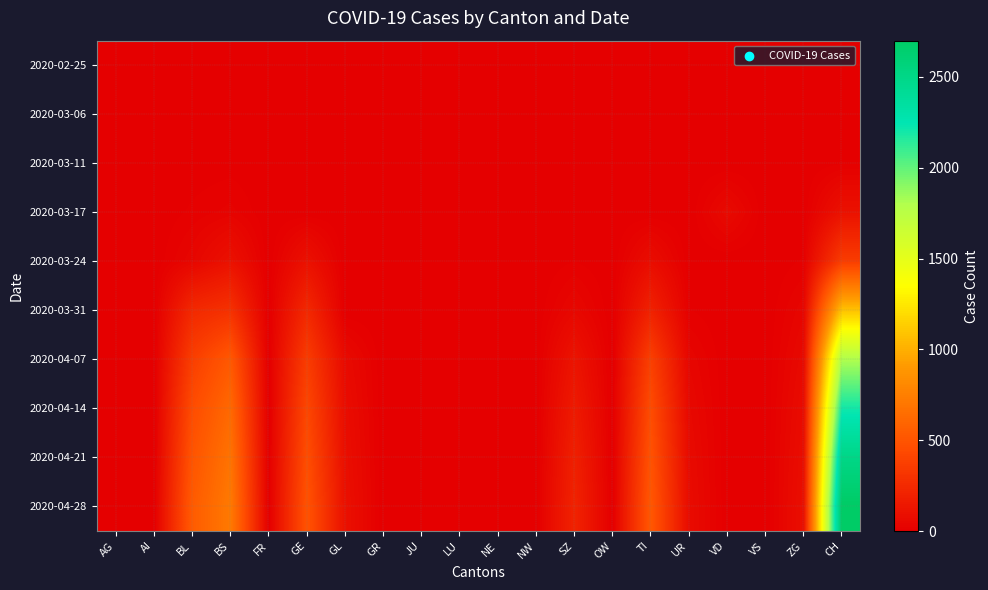

What is the difference between the highest and lowest values at UR?

72